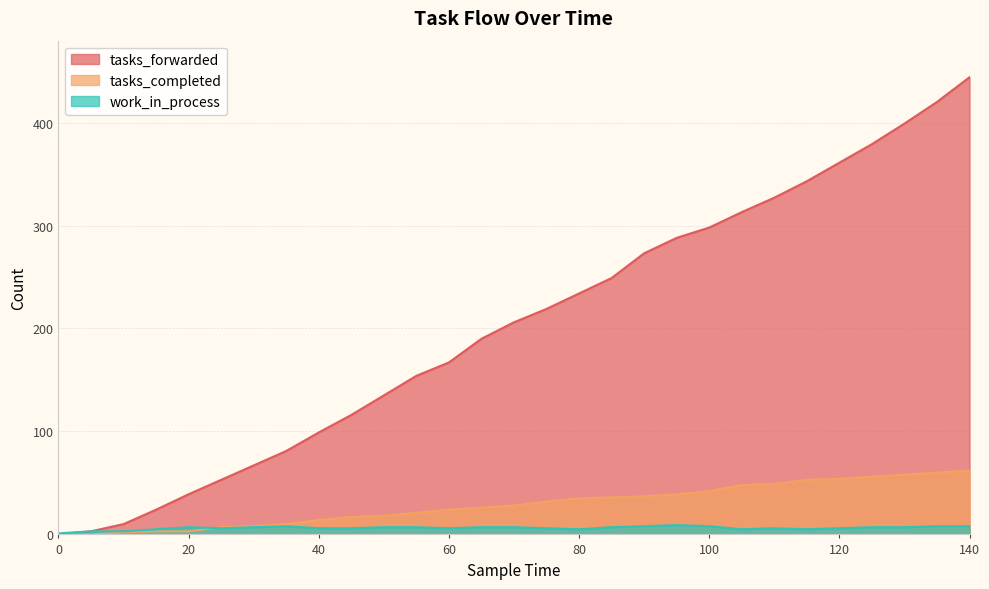

Where do tasks_completed and work_in_process first cross each other?

20 and 25